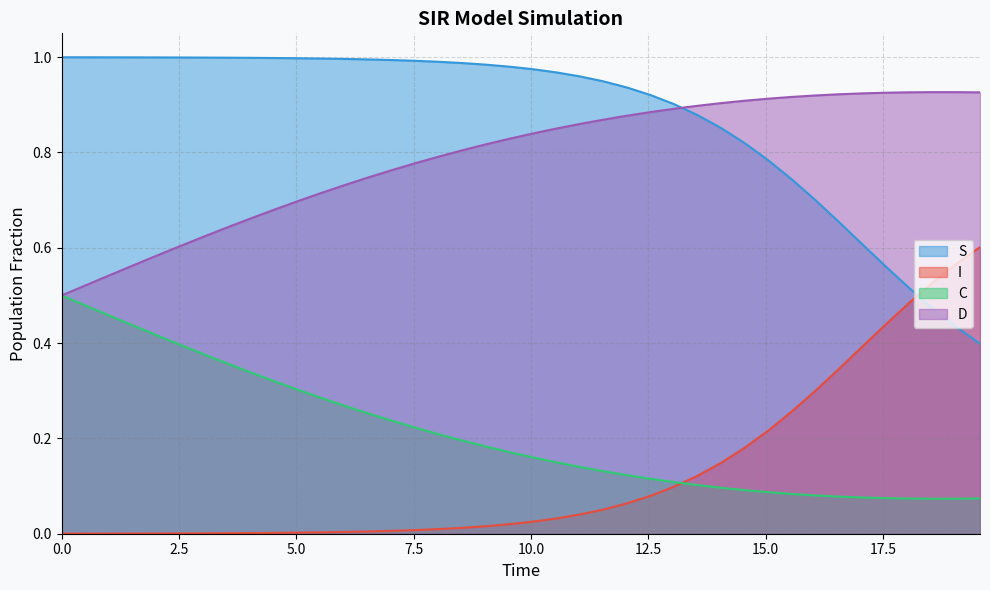

Which series has the largest total across all categories?

S